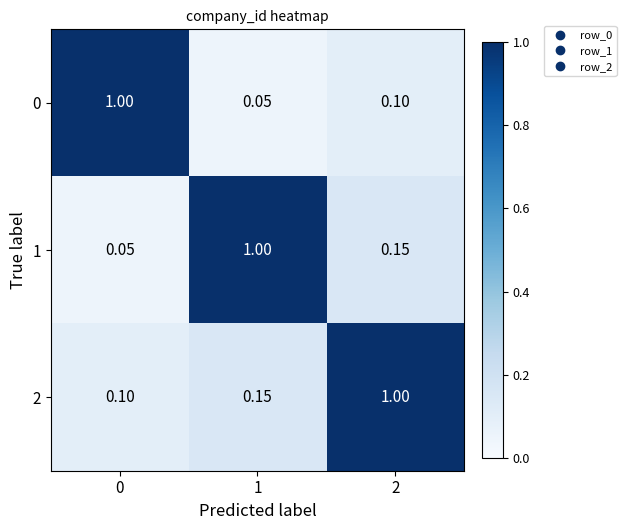

What is the maximum value shown in the chart?

1.0